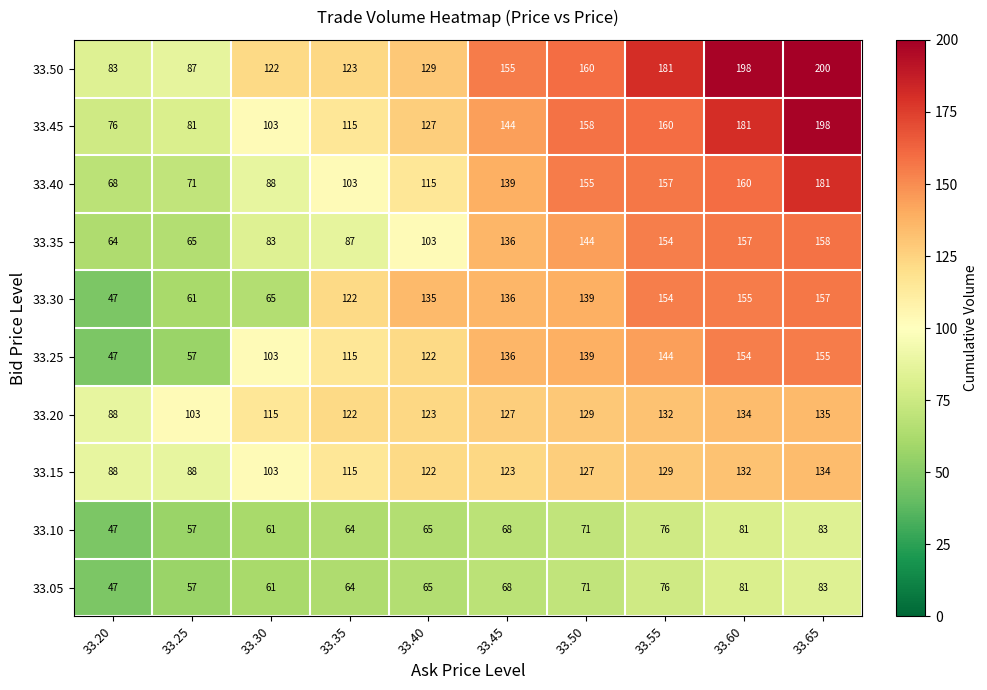

The value of 33.45 at 33.25 is 81. True or false?

True